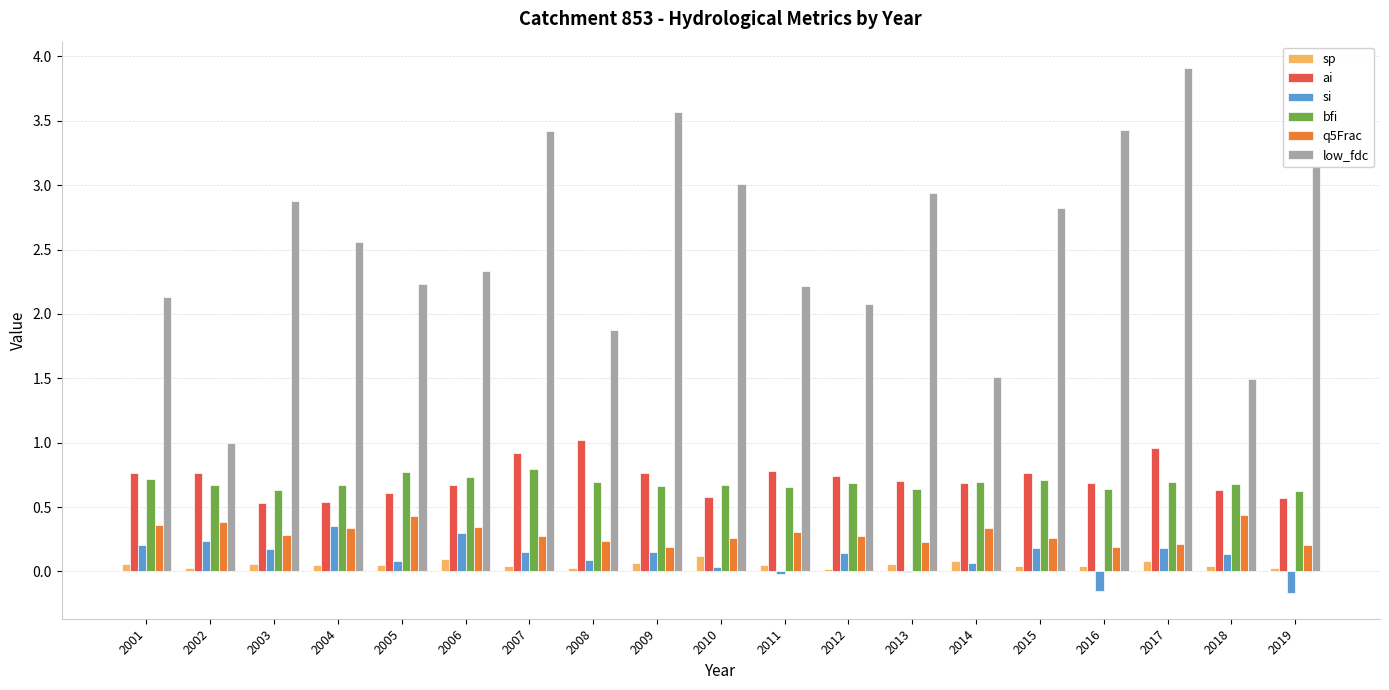

Which series has the largest range (max minus min)?

low_fdc